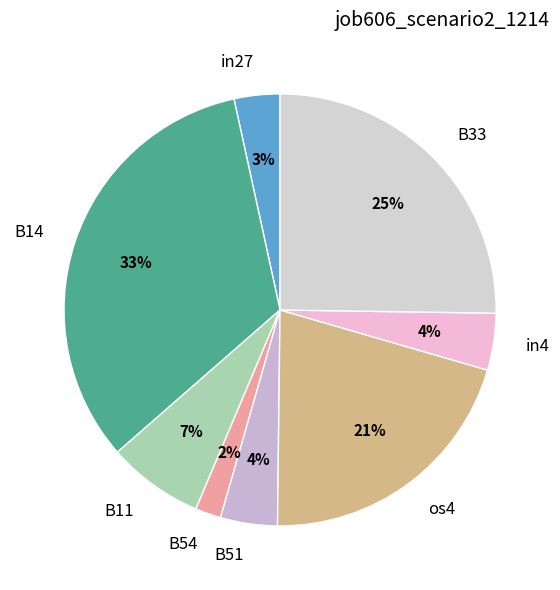

To the nearest percent, what is the average slice percentage?

12%